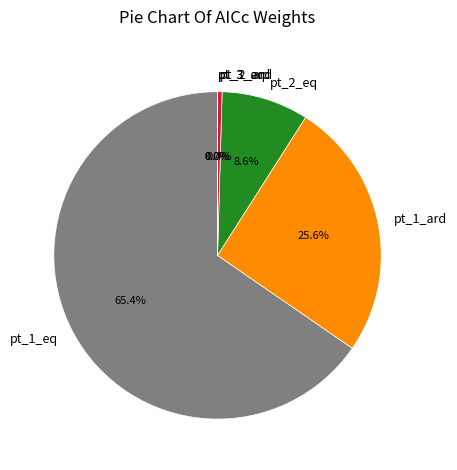

Which slice represents more than half of the pie?

pt_1_eq